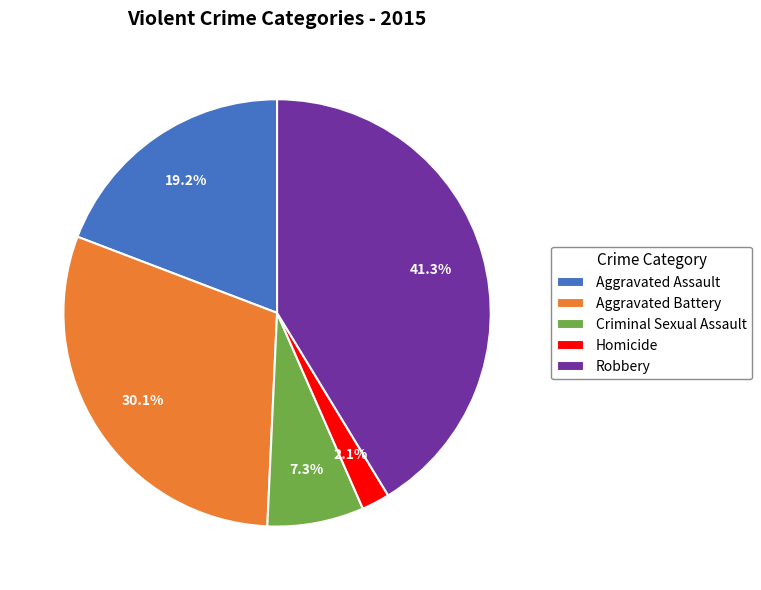

How many slices are in this pie chart?

5